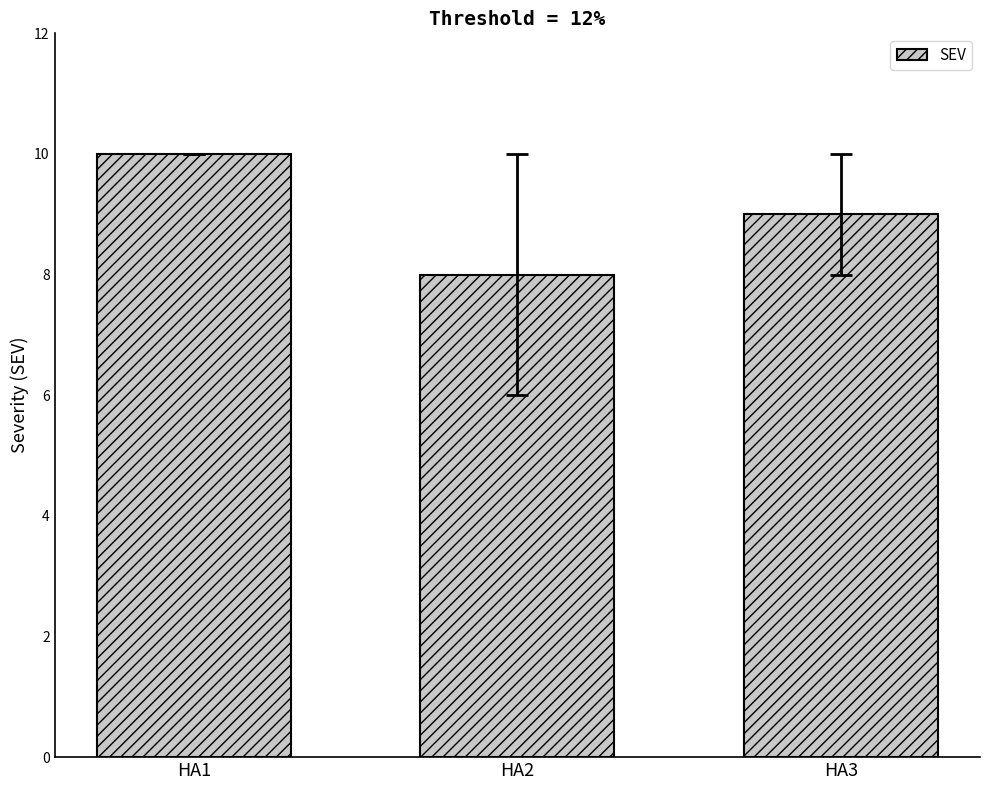

How many bars are there in total?

3